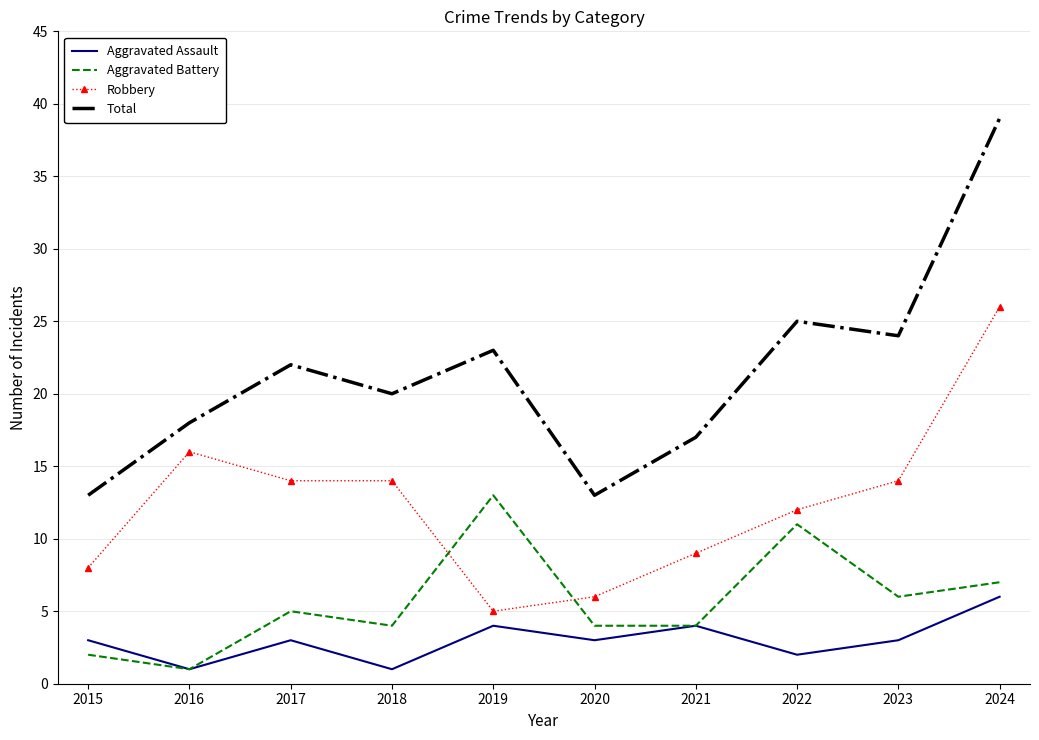

Reading left to right, what are all the values shown in this chart?

Aggravated Assault: 3	1	3	1	4	3	4	2	3	6
Aggravated Battery: 2	1	5	4	13	4	4	11	6	7
Robbery: 8	16	14	14	5	6	9	12	14	26
Total: 13	18	22	20	23	13	17	25	24	39